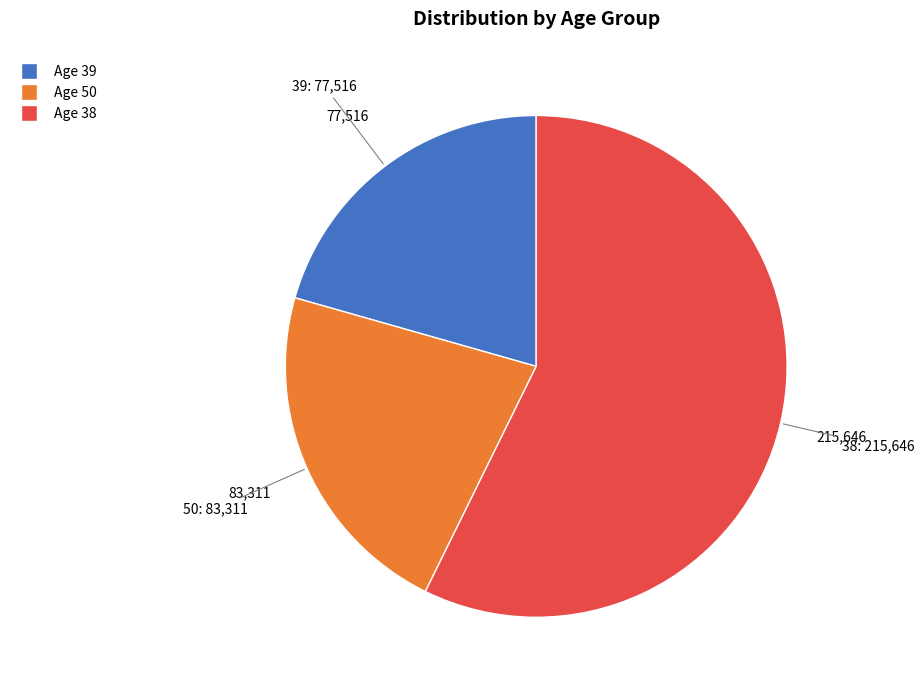

Does 38 represent more than half of the total?

Yes